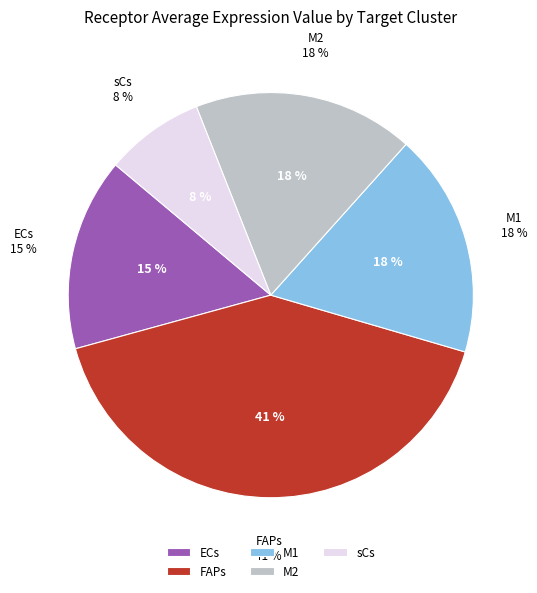

To the nearest percent, what portion does FAPs represent?

41%